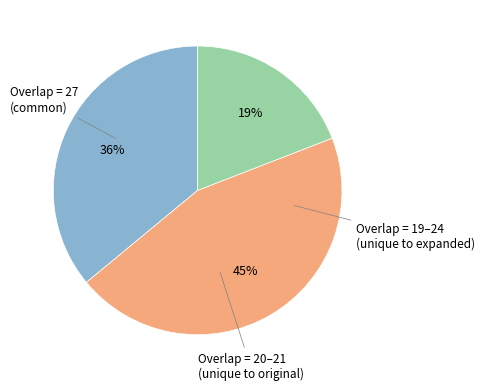

Is there a majority slice in this chart?

No